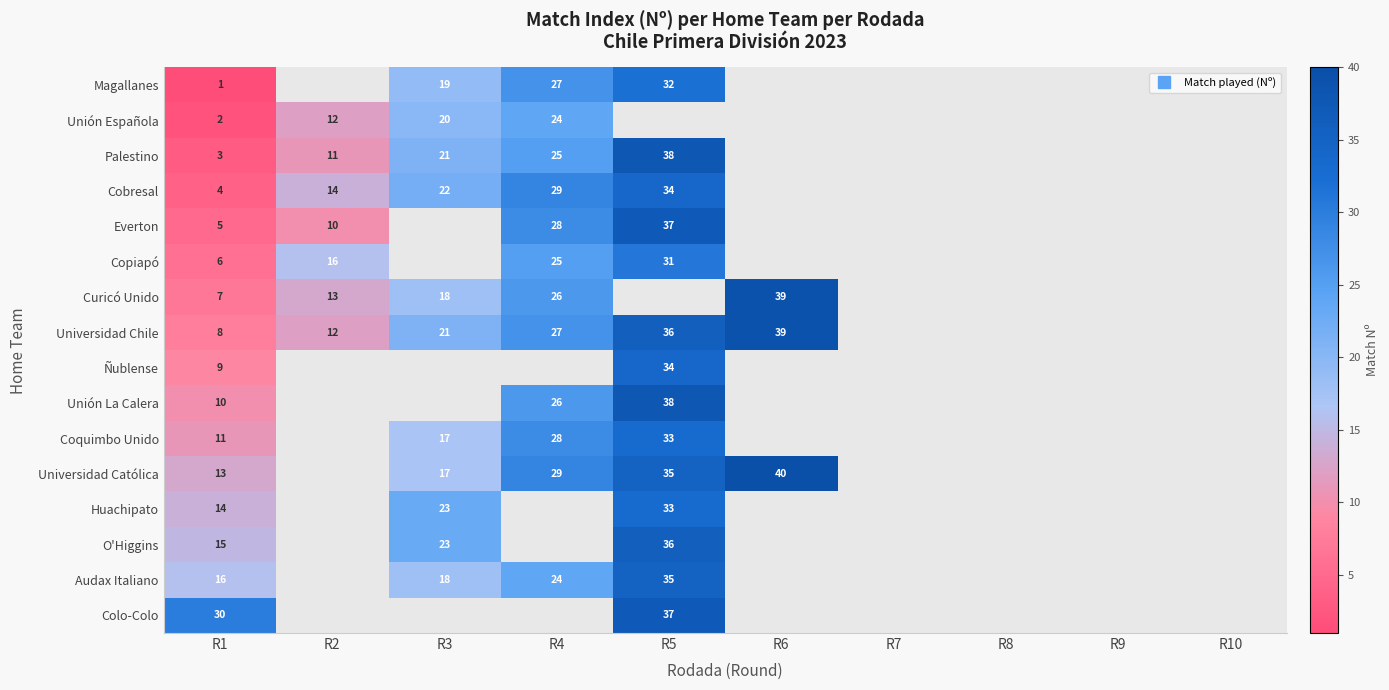

How many data points in Curicó Unido are above 7?

4